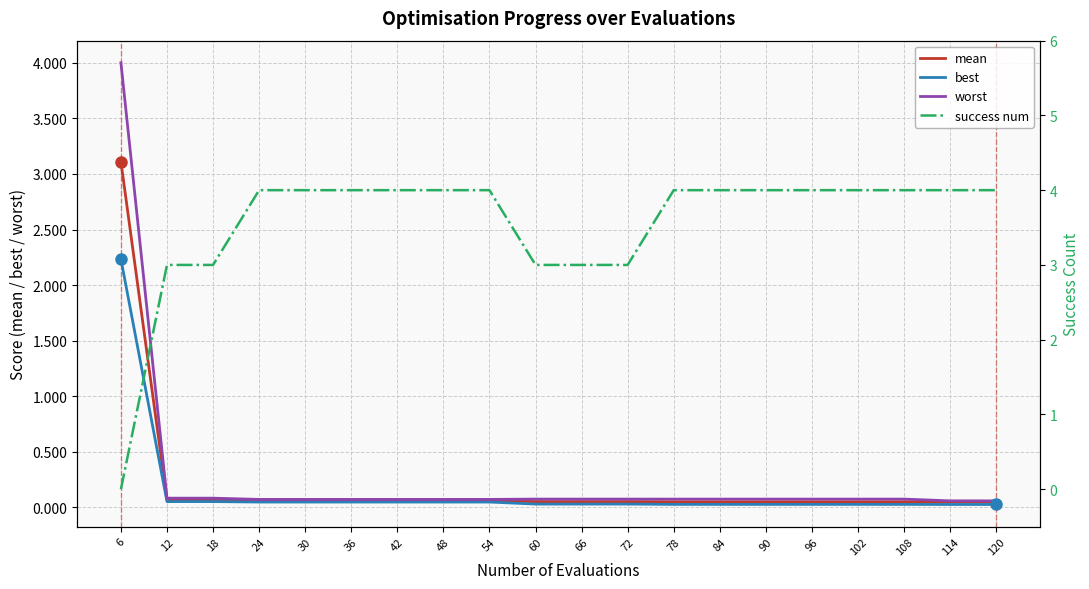

Is it true that success num equals 4.0 at 90?

True